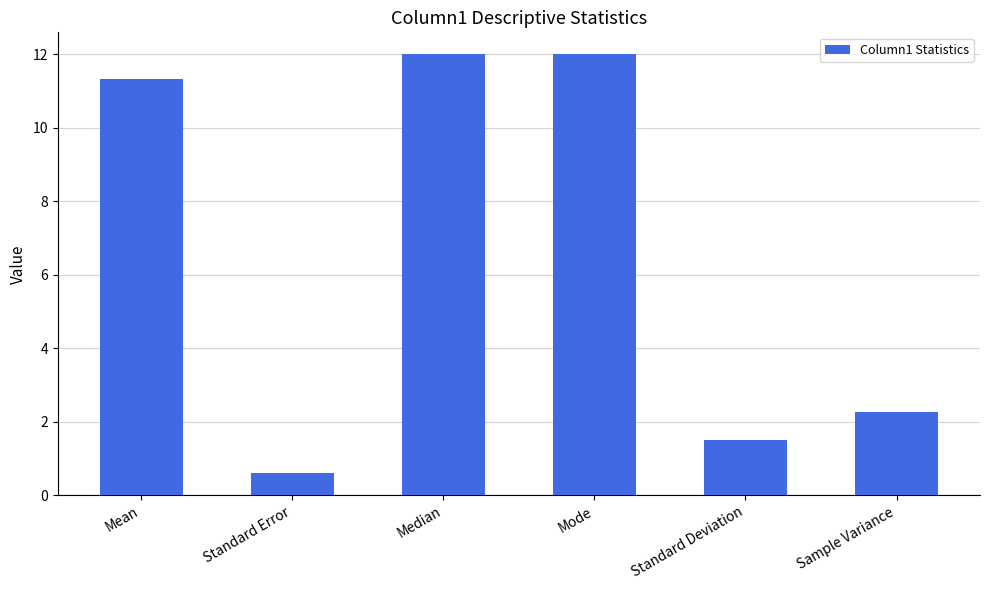

Which has a higher value, Standard Deviation or Median?

Median